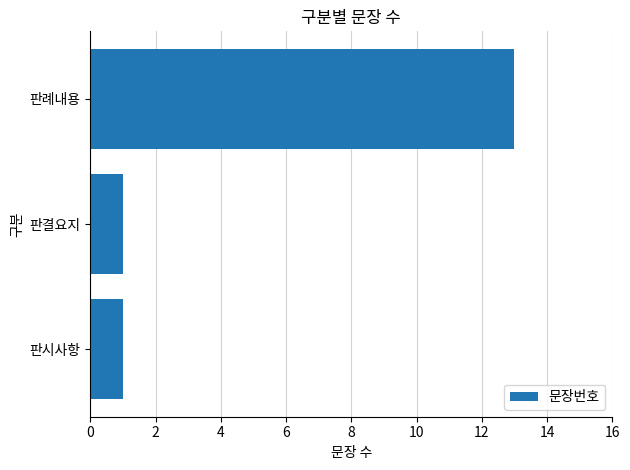

True or false: the data shows 23 at 판례내용.

False